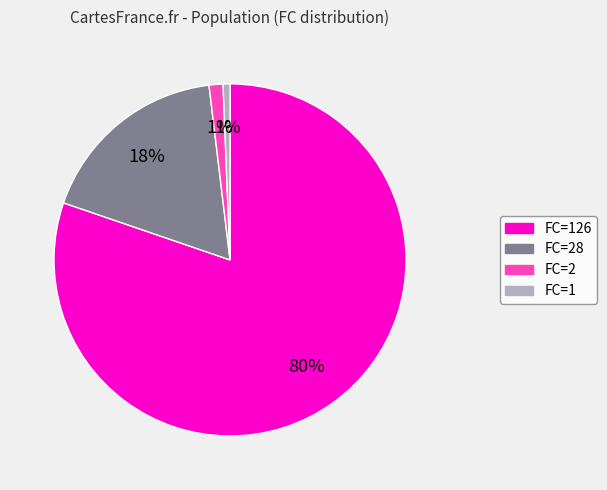

Is there any slice that represents more than half of the pie?

Yes